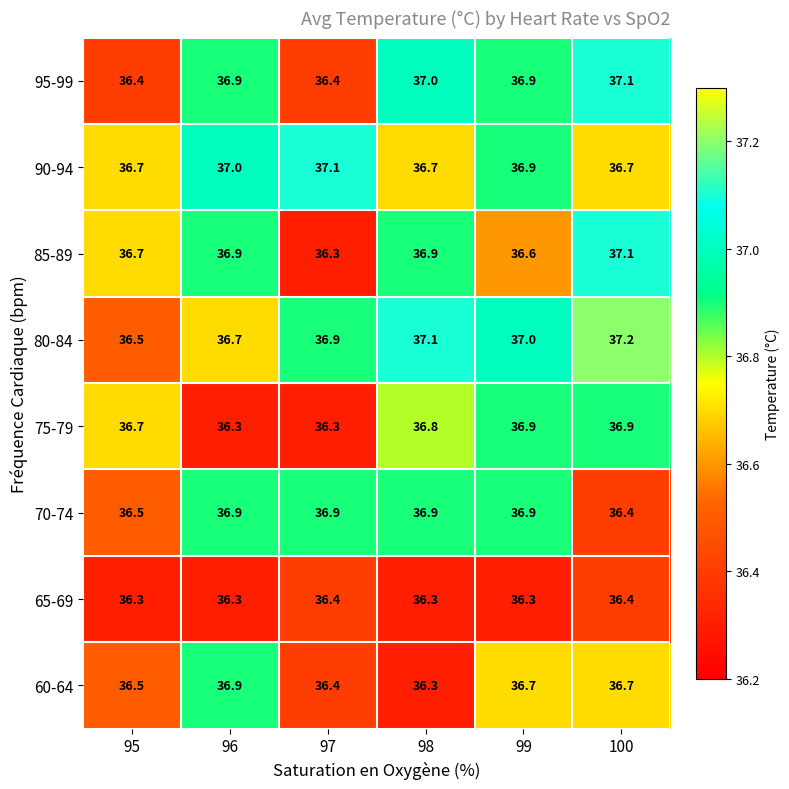

What is the total value across all series at 98?

294.0